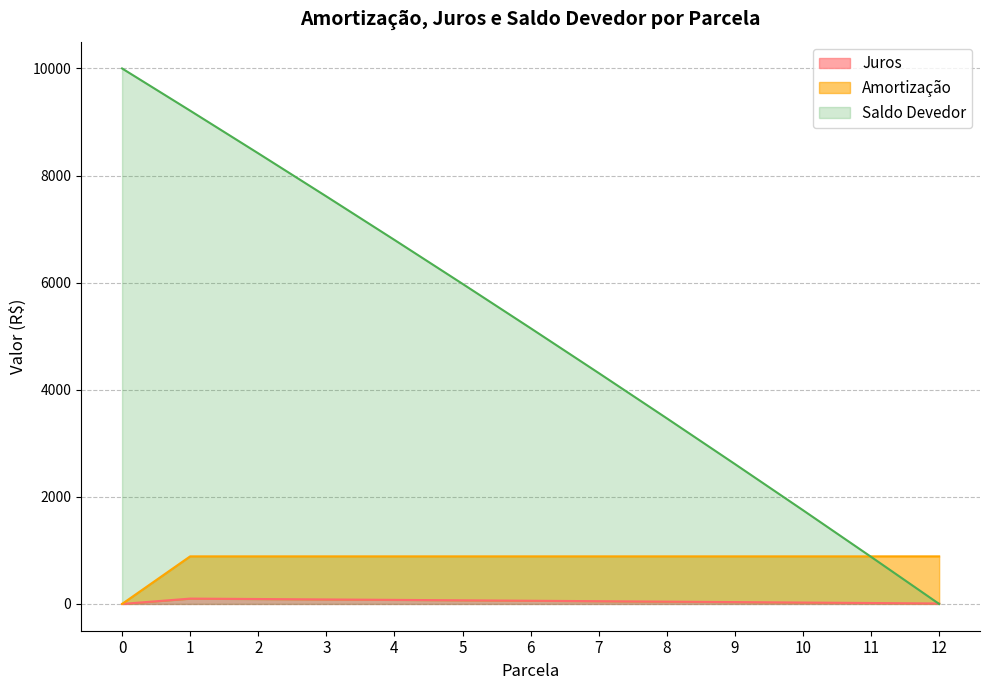

How many lines are shown in the chart?

3